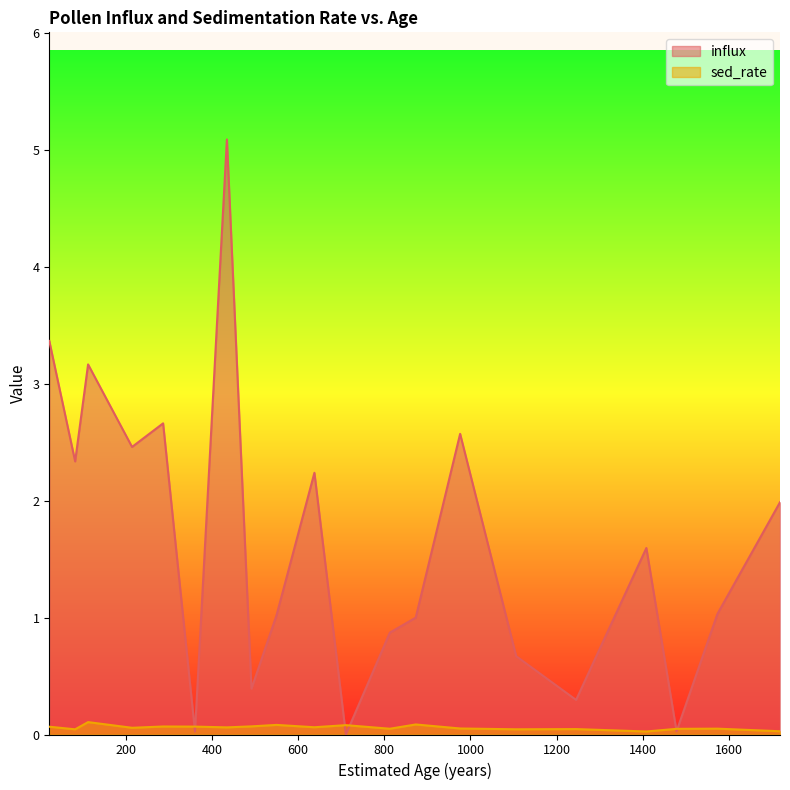

How many lines are shown in the chart?

2